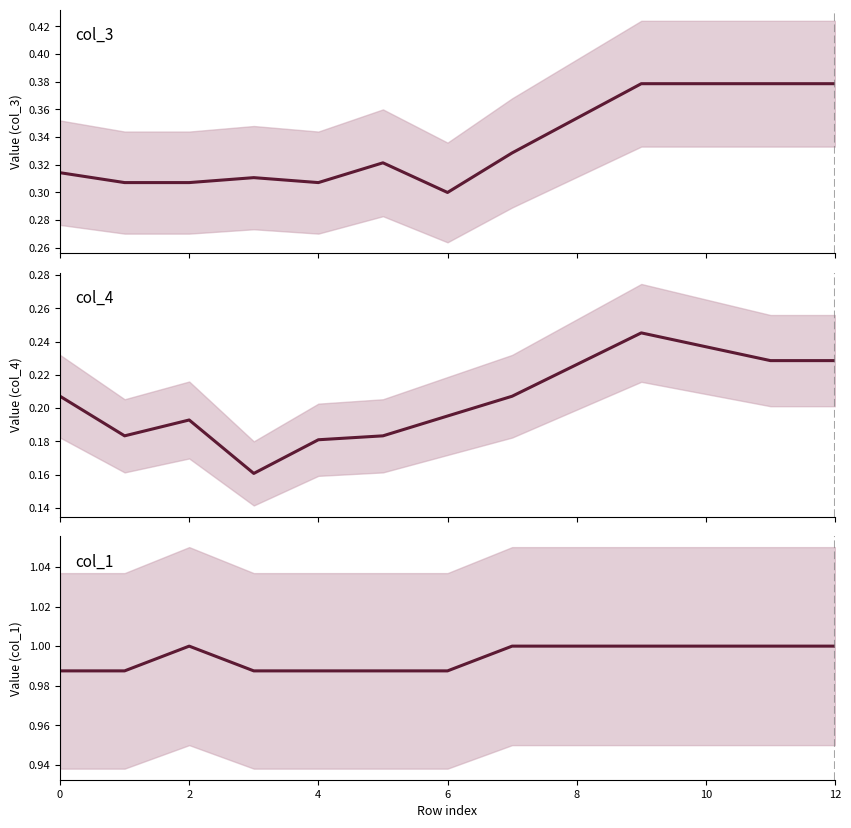

True or false: col_1 has more than 1 points higher than both neighbors.

False